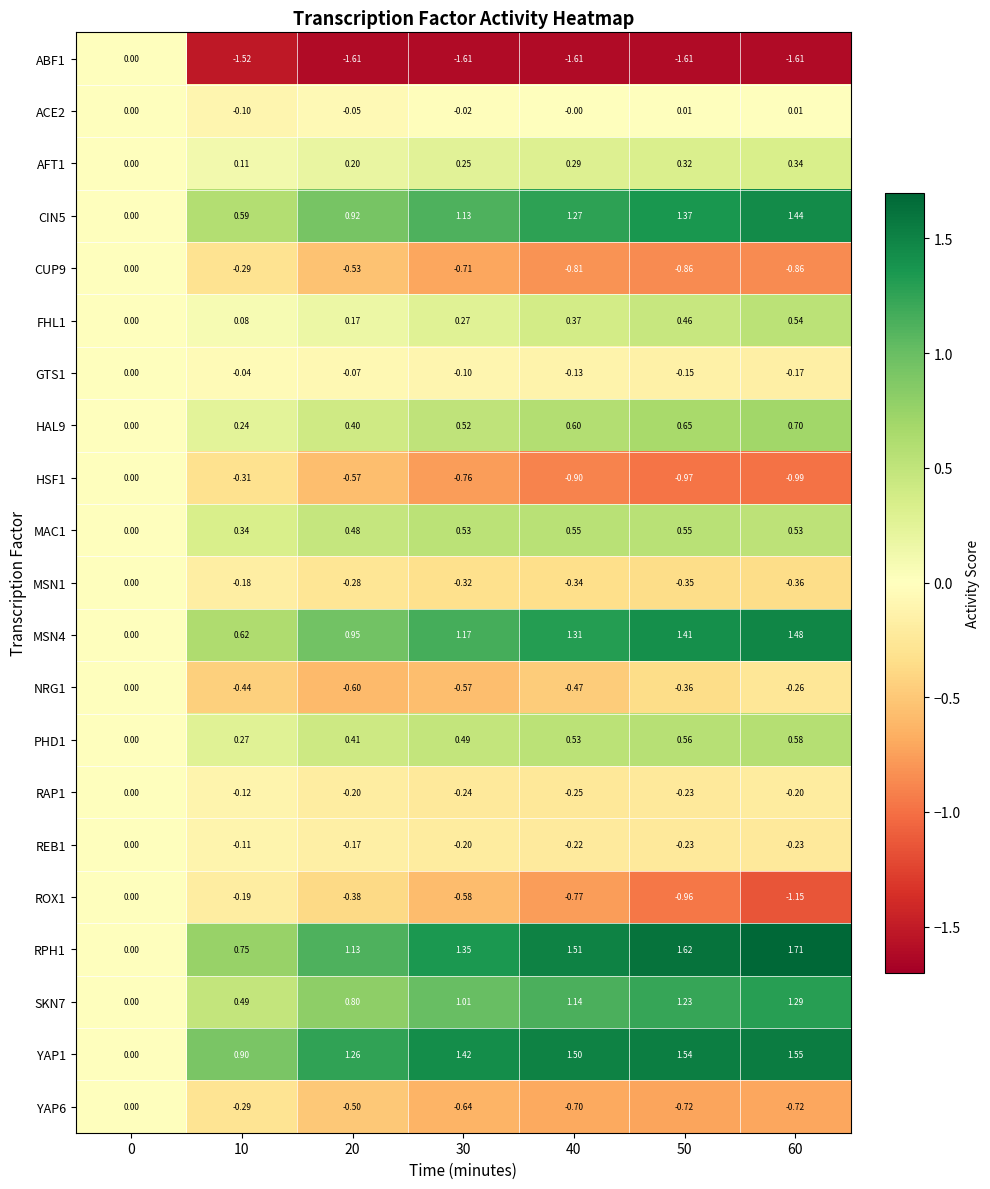

Is the value of AFT1 at 40 greater than the value of MAC1 at 50?

No